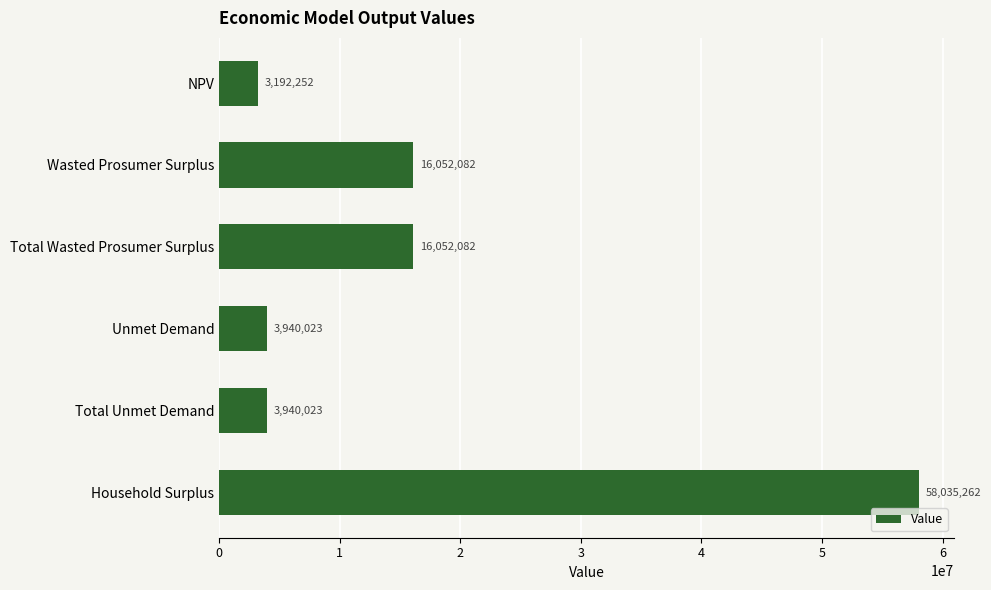

What is the average value?

16868620.7